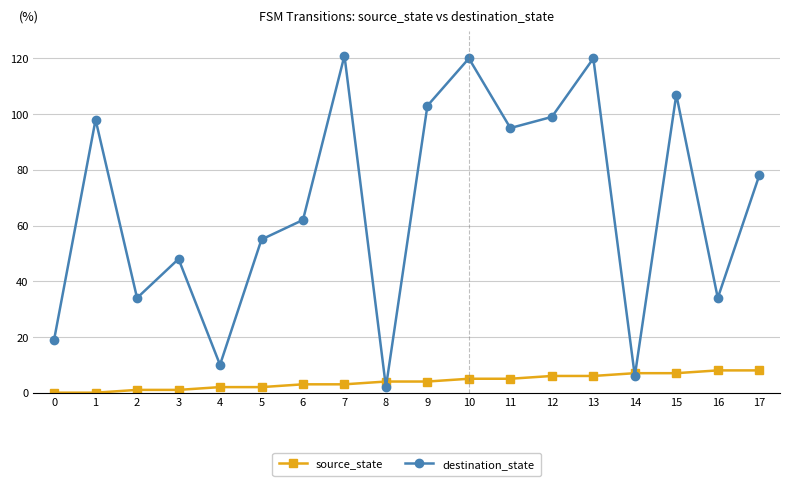

Reading left to right, list all the values displayed in this chart.

source_state: 0	0	1	1	2	2	3	3	4	4	5	5	6	6	7	7	8	8
destination_state: 19	98	34	48	10	55	62	121	2	103	120	95	99	120	6	107	34	78